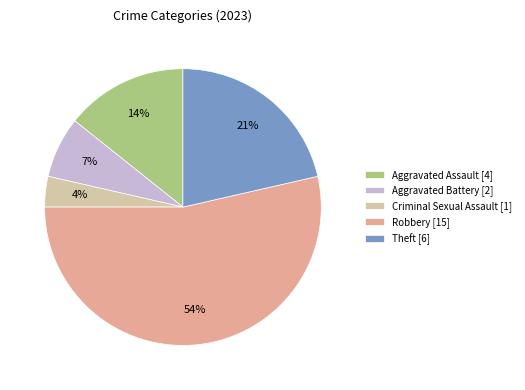

The Theft [6] slice represents 28% of the pie. True or false?

False